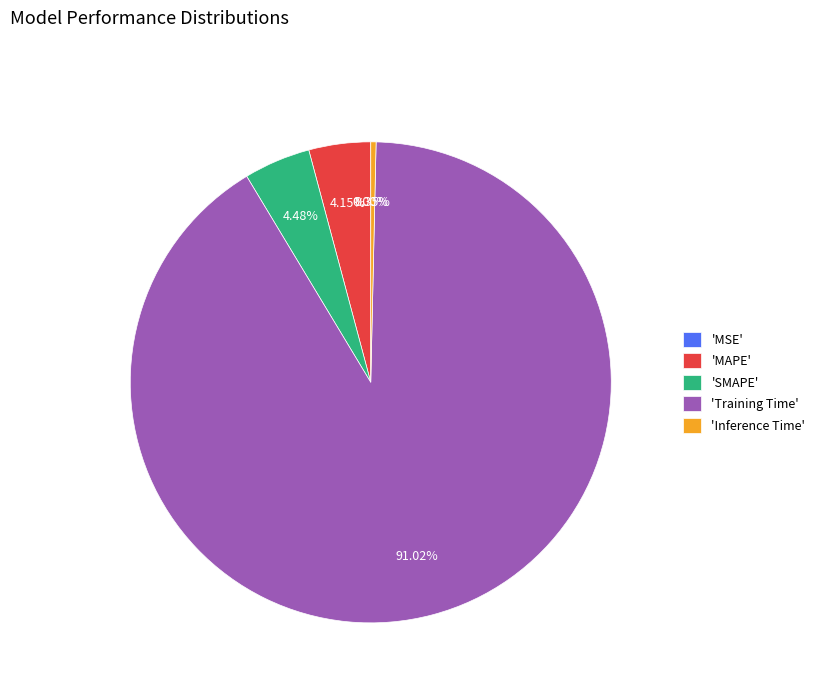

To the nearest percent, what is the average slice percentage?

20%